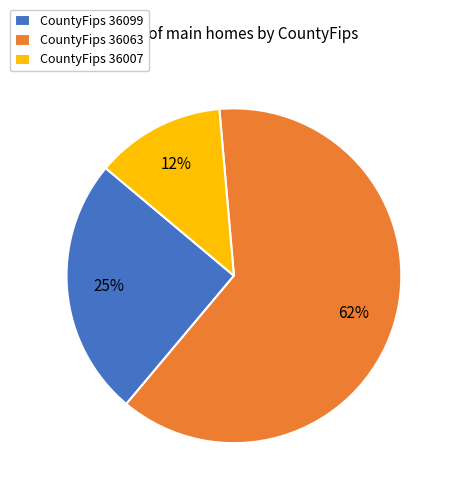

To the nearest percent, what portion does CountyFips 36099 represent?

25%